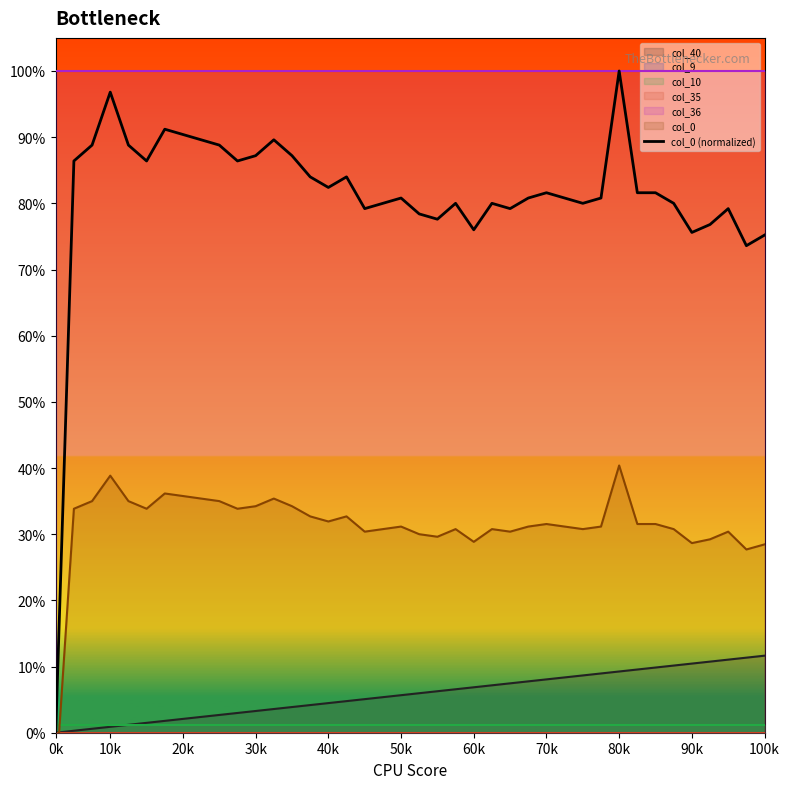

What is the maximum value shown in the chart?

1.0